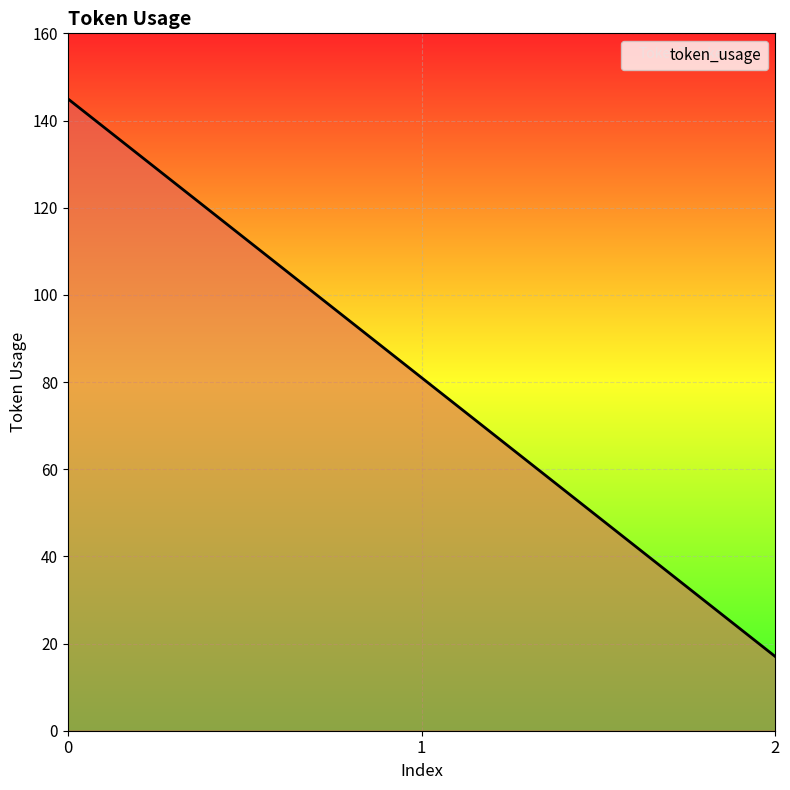

What is the sum of all values?

243